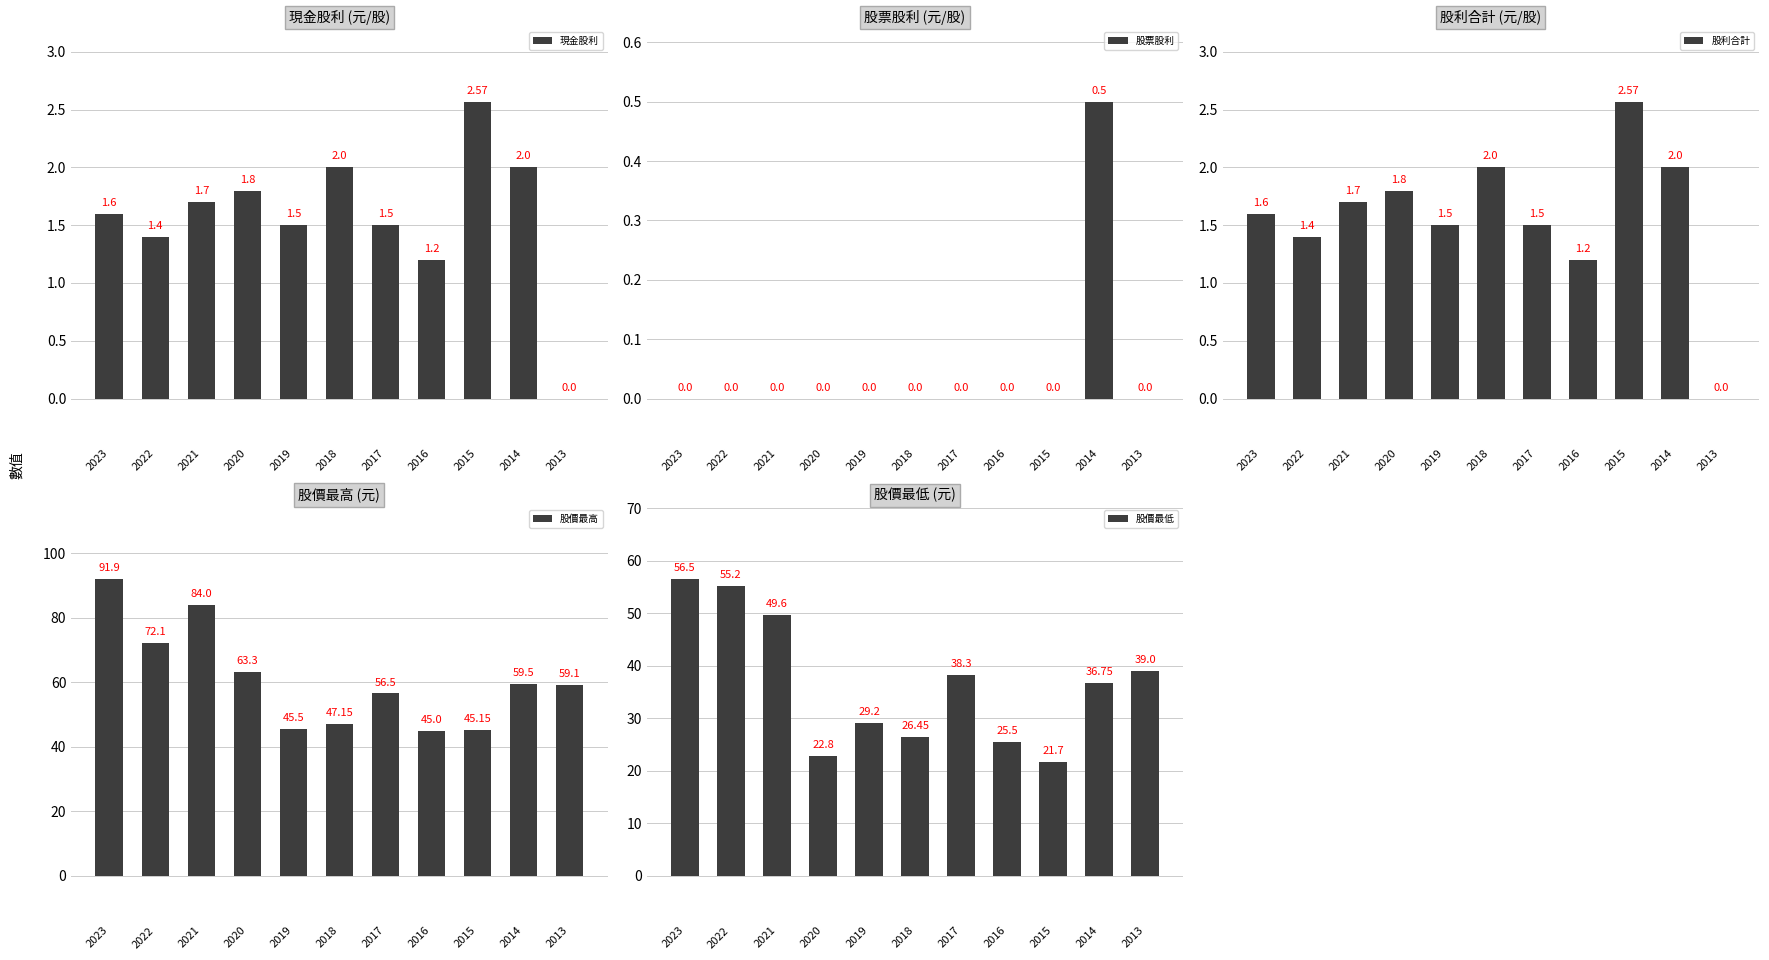

What is the highest value of the 現金股利 series?

2.6